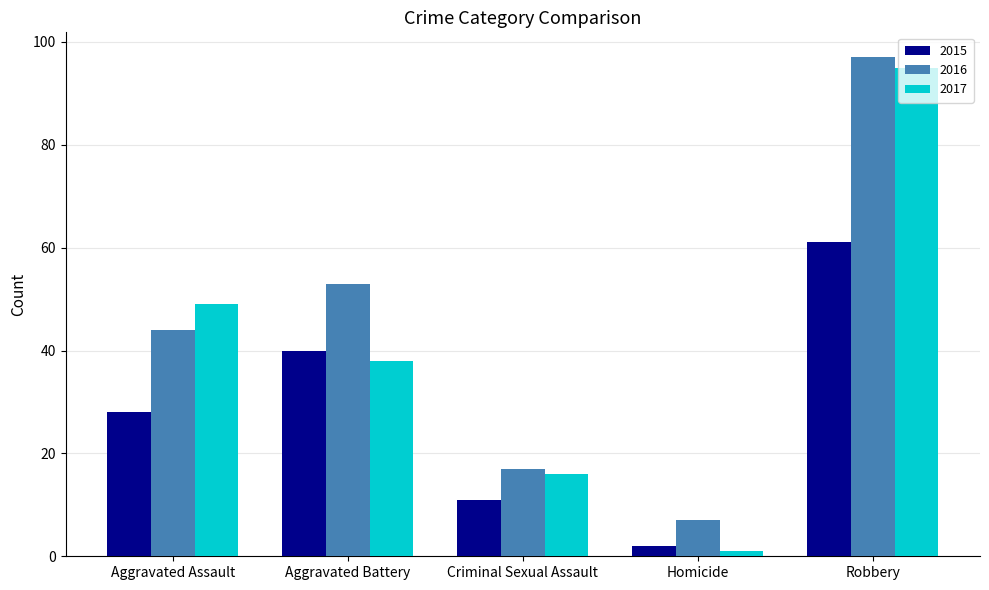

What is the approximate value of 2016 at Aggravated Battery, to the nearest 5?

55